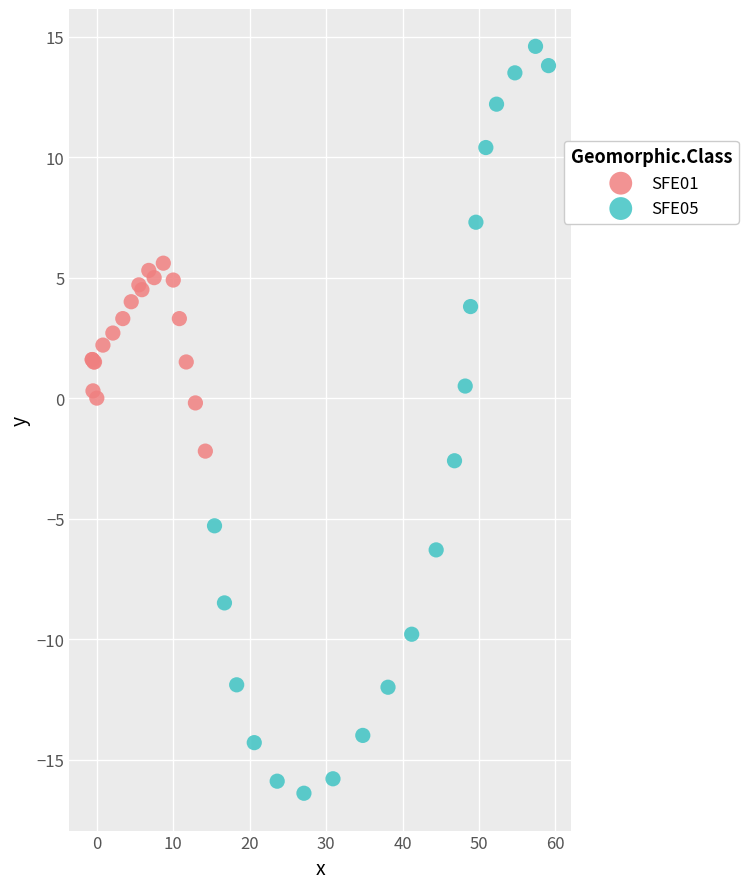

Which series contains the lowest Y value?

SFE05